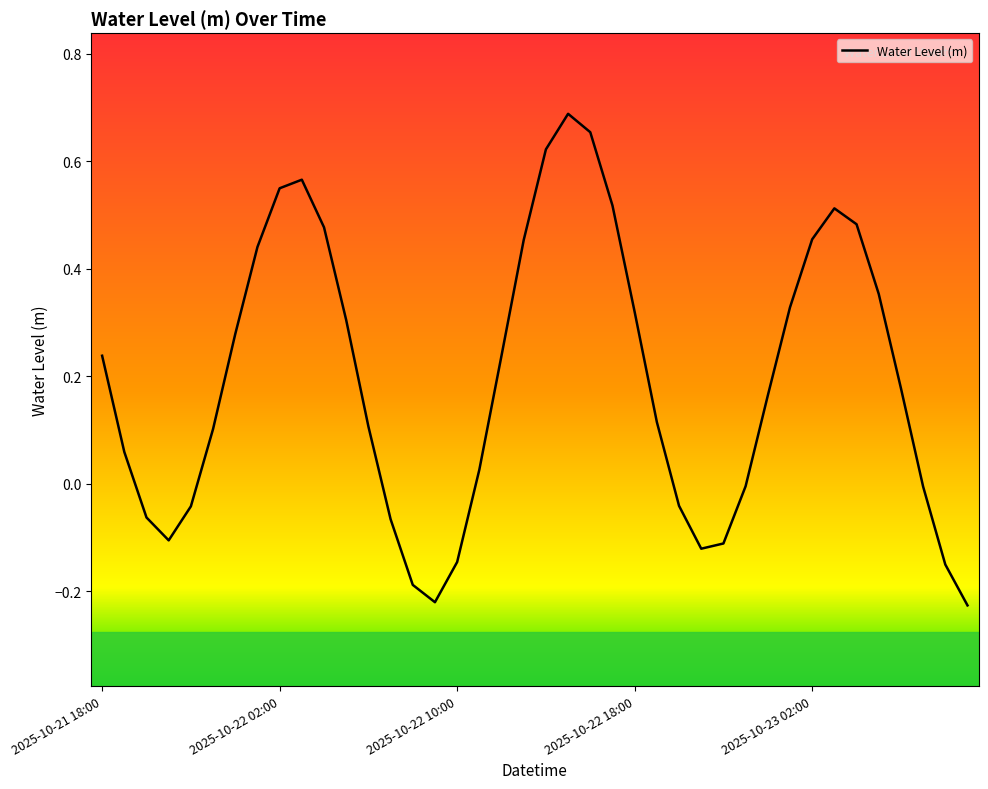

What is the difference between the maximum and minimum values?

0.9